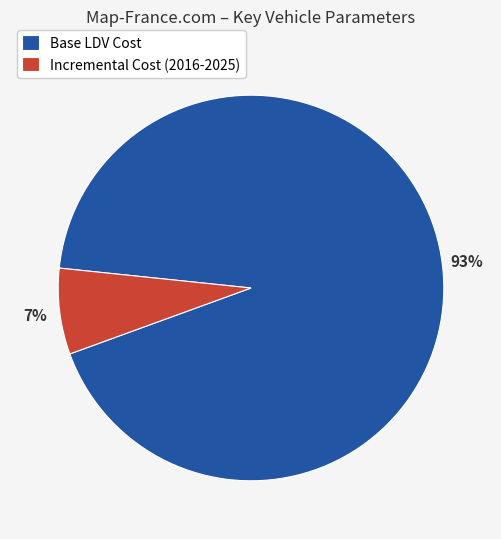

Which slice is the largest?

Base LDV Cost